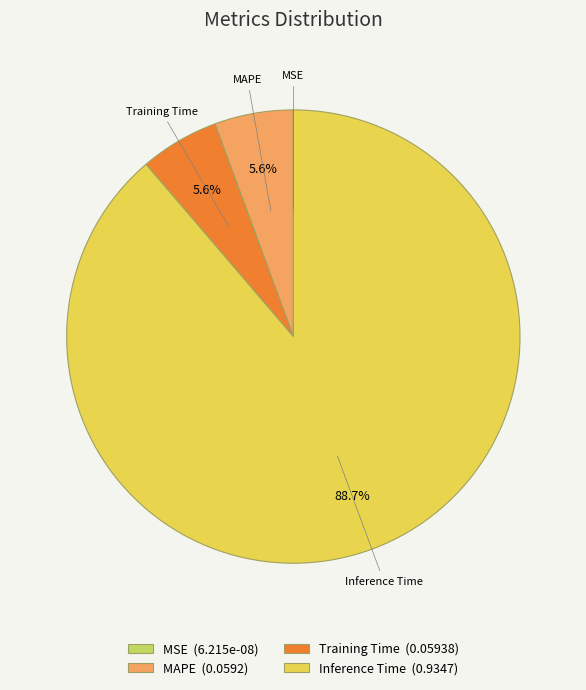

Is the sum of MAPE and Inference Time greater than half?

Yes